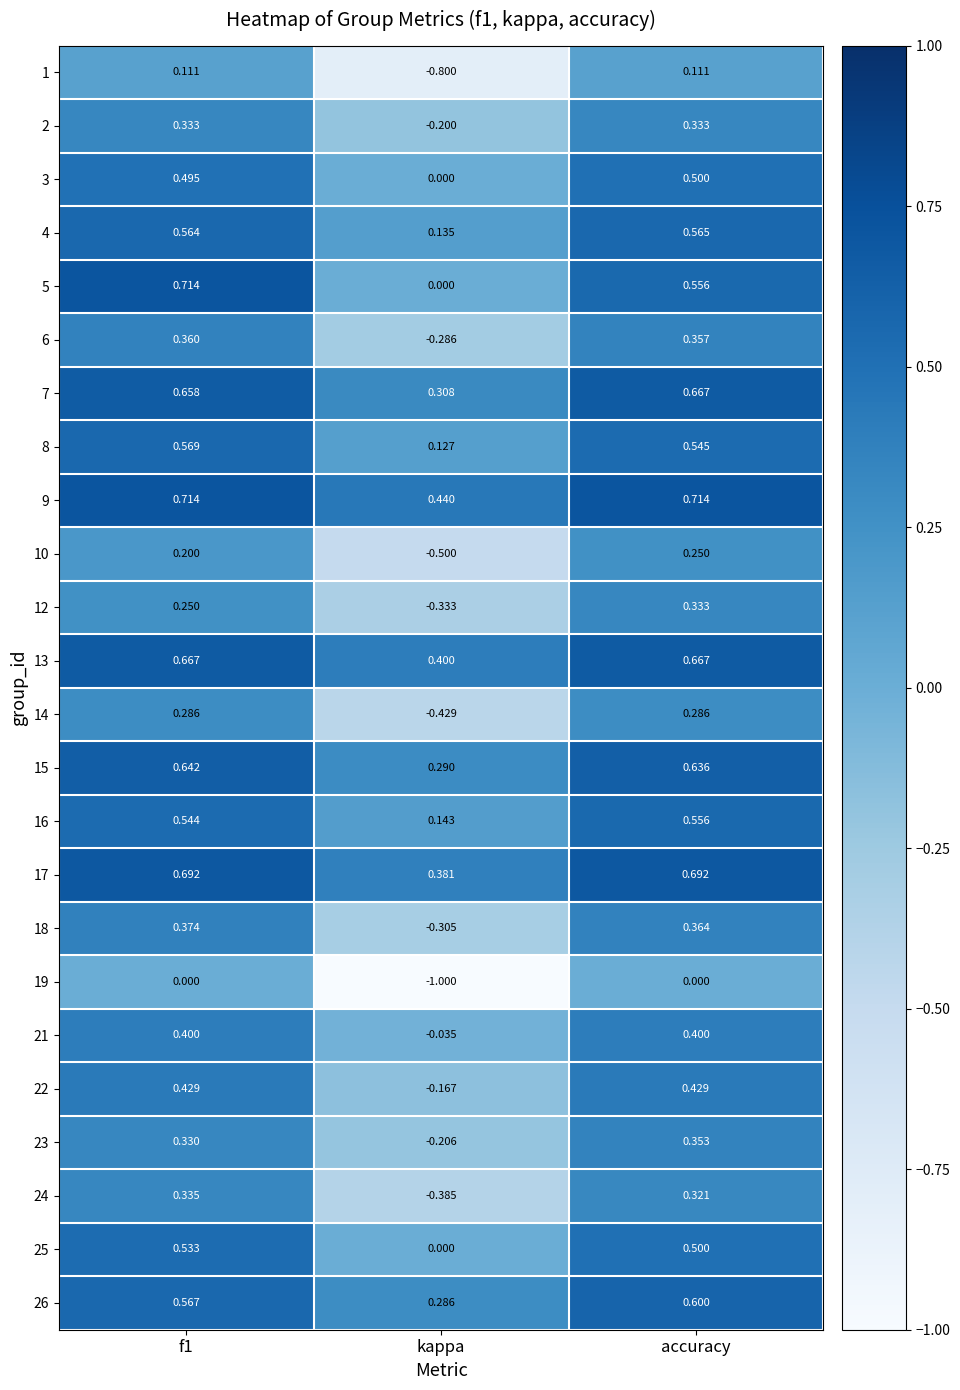

What is the total value across all series at kappa?

-2.1